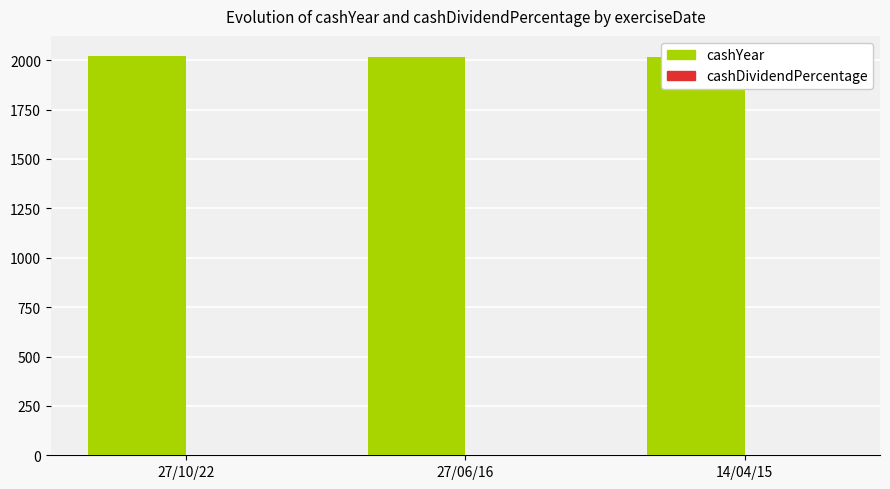

What is the minimum value shown in the chart?

0.1